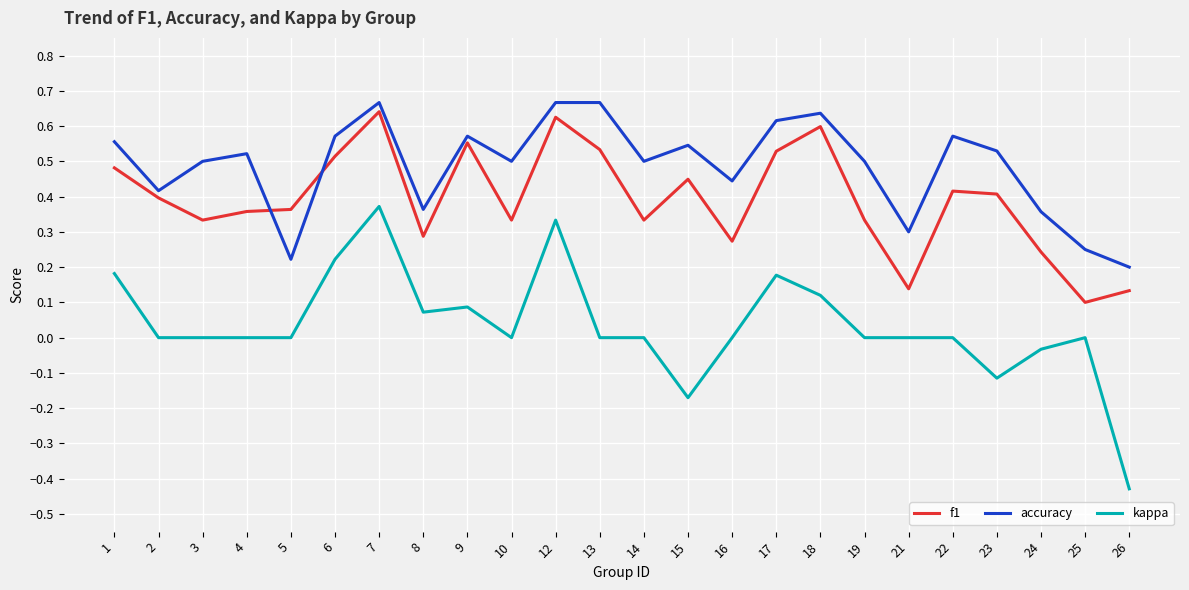

What is the sum of the accuracy values at 2 and 12?

1.1